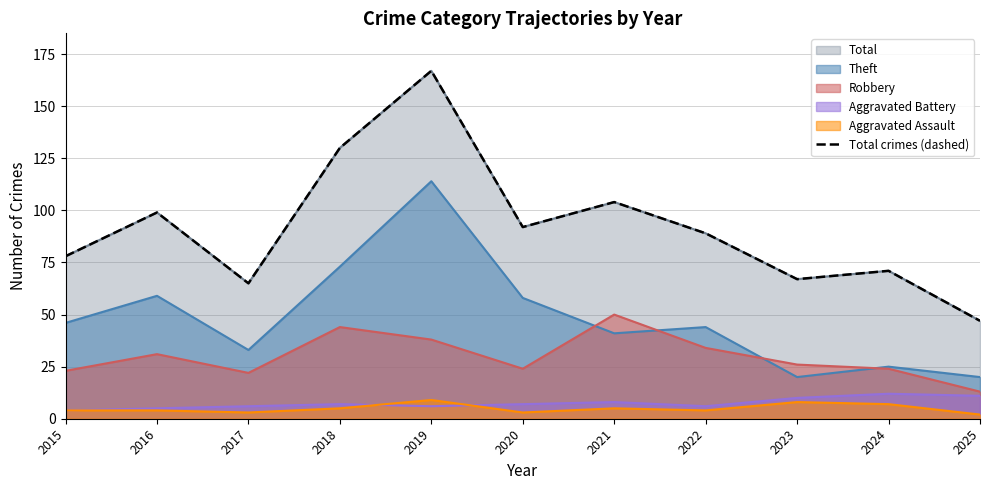

Which label corresponds to the smallest value in the chart?

2025